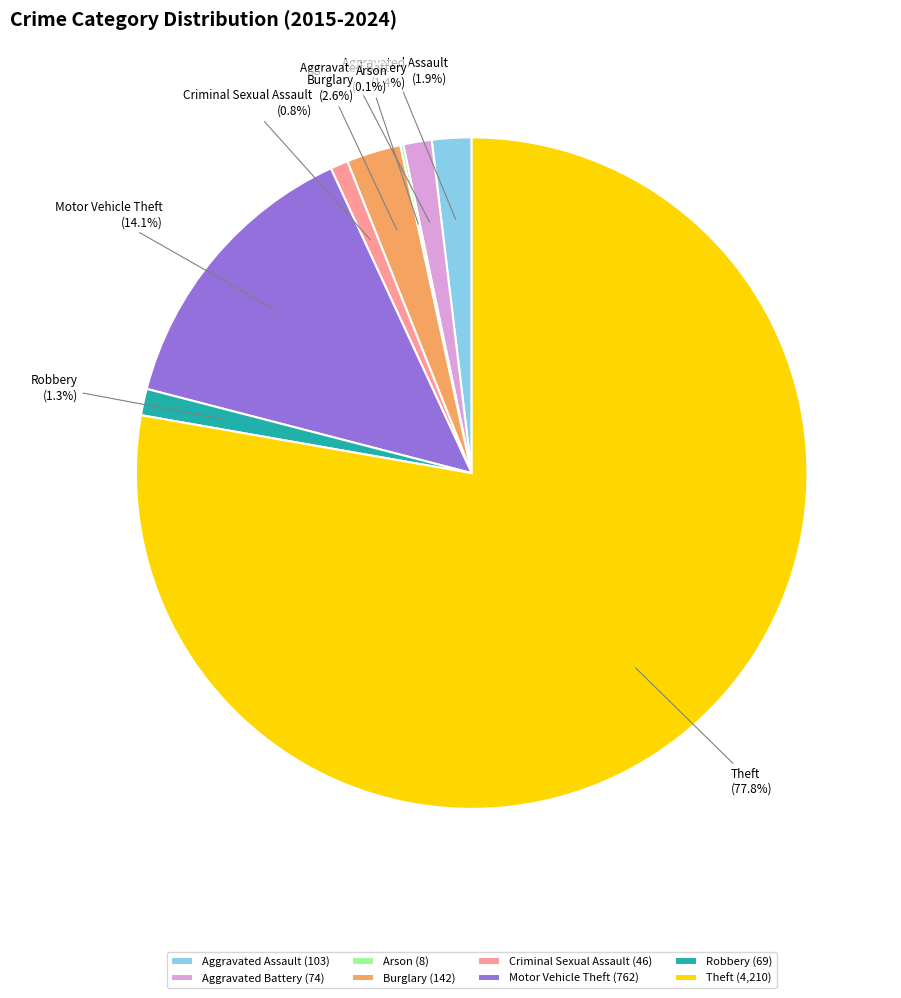

Between Robbery and Theft, which is larger?

Theft